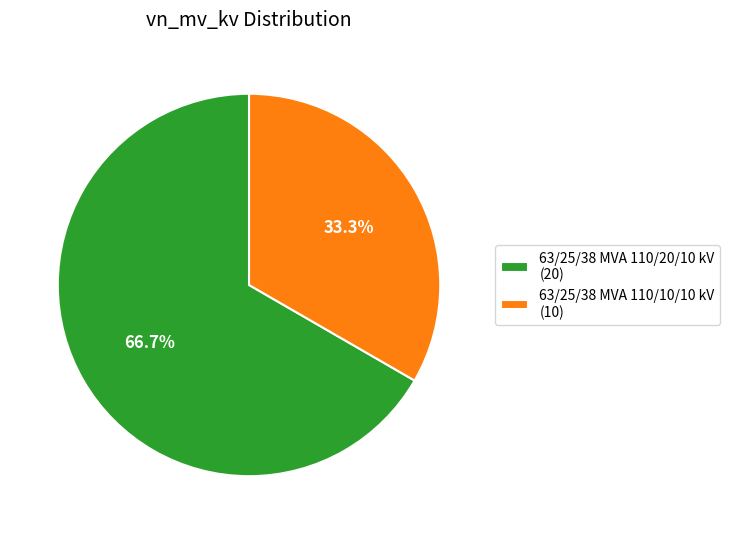

True or false: 63/25/38 MVA 110/20/10 kV accounts for 67% of the total.

True